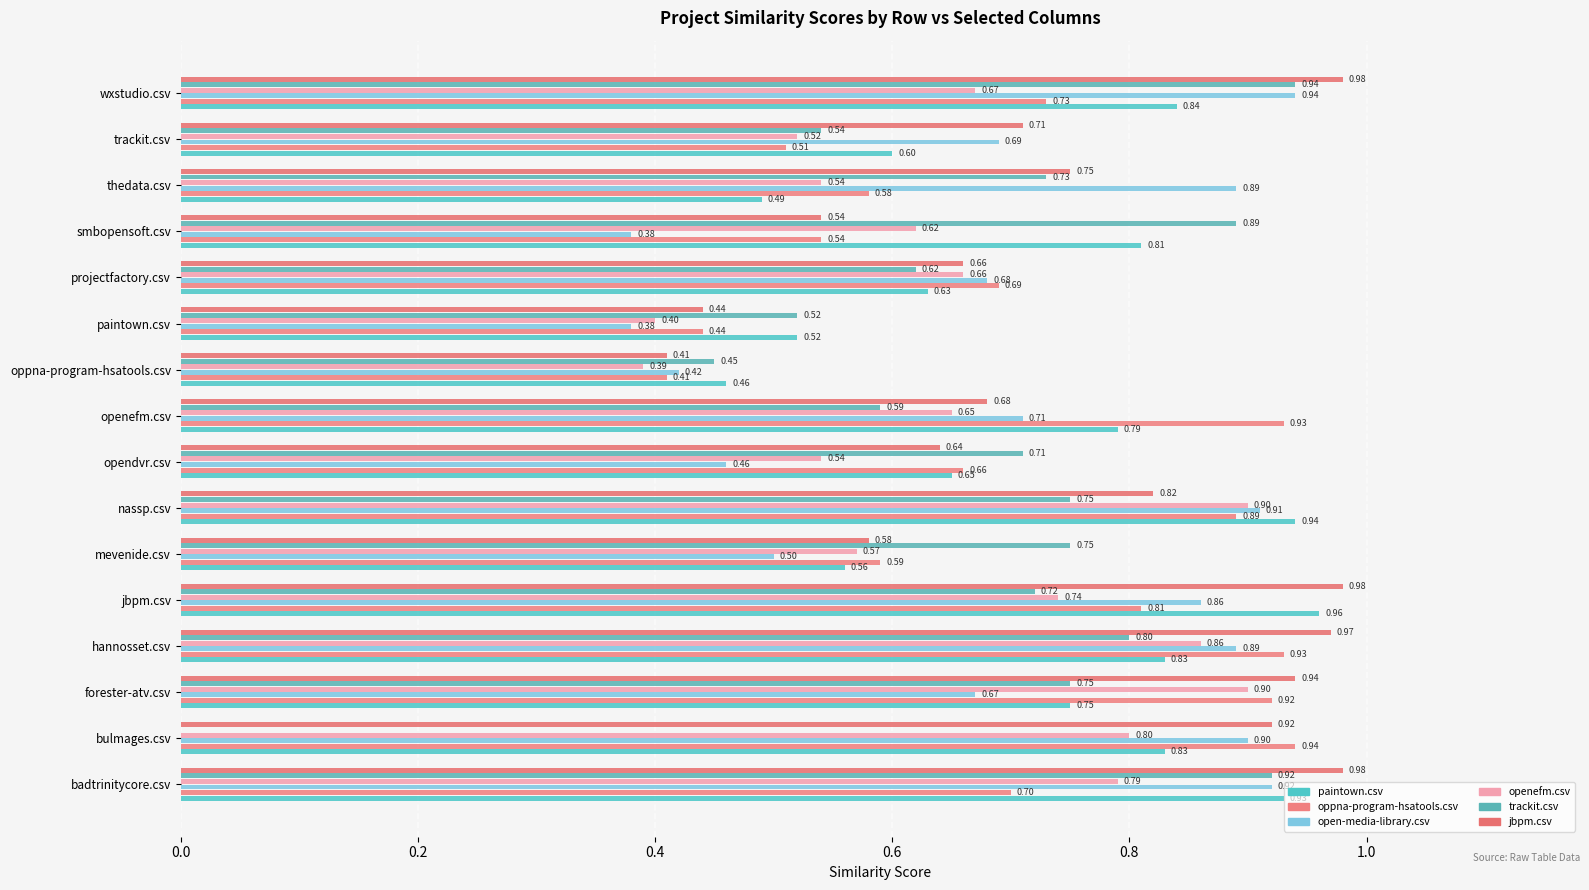

Reading right to left, what are all the values shown in this chart?

paintown.csv: 0.8	0.6	0.5	0.8	0.6	0.5	0.5	0.8	0.7	0.9	0.6	1.0	0.8	0.8	0.8	0.9
oppna-program-hsatools.csv: 0.7	0.5	0.6	0.5	0.7	0.4	0.4	0.9	0.7	0.9	0.6	0.8	0.9	0.9	0.9	0.7
open-media-library.csv: 0.9	0.7	0.9	0.4	0.7	0.4	0.4	0.7	0.5	0.9	0.5	0.9	0.9	0.7	0.9	0.9
openefm.csv: 0.7	0.5	0.5	0.6	0.7	0.4	0.4	0.7	0.5	0.9	0.6	0.7	0.9	0.9	0.8	0.8
trackit.csv: 0.9	0.5	0.7	0.9	0.6	0.5	0.5	0.6	0.7	0.8	0.8	0.7	0.8	0.8	0.0	0.9
jbpm.csv: 1.0	0.7	0.8	0.5	0.7	0.4	0.4	0.7	0.6	0.8	0.6	1.0	1.0	0.9	0.9	1.0